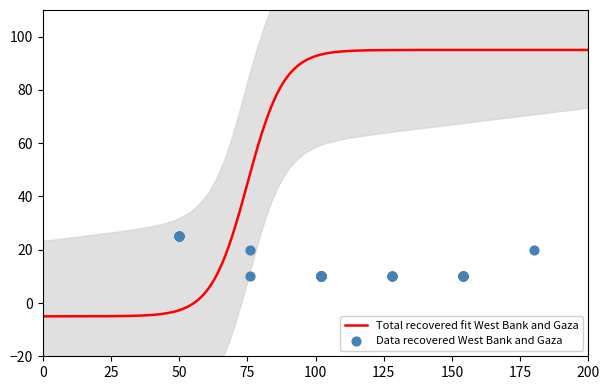

What is the lowest value of the Total recovered fit West Bank and Gaza series?

-5.0